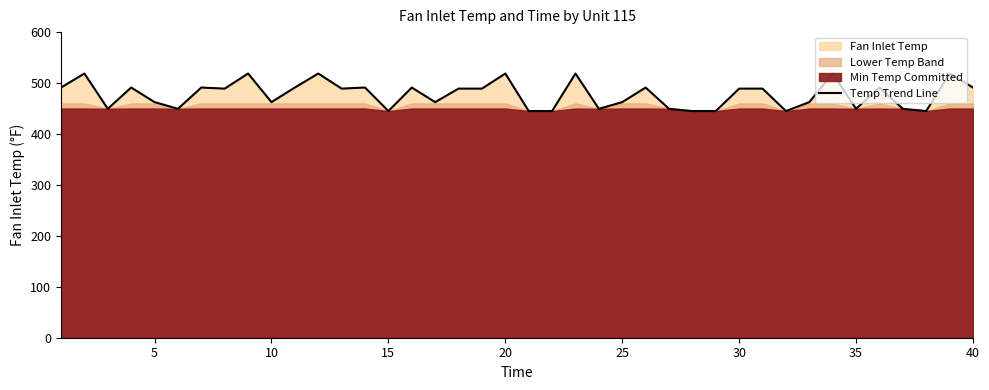

Does the chart have visible grid lines?

No